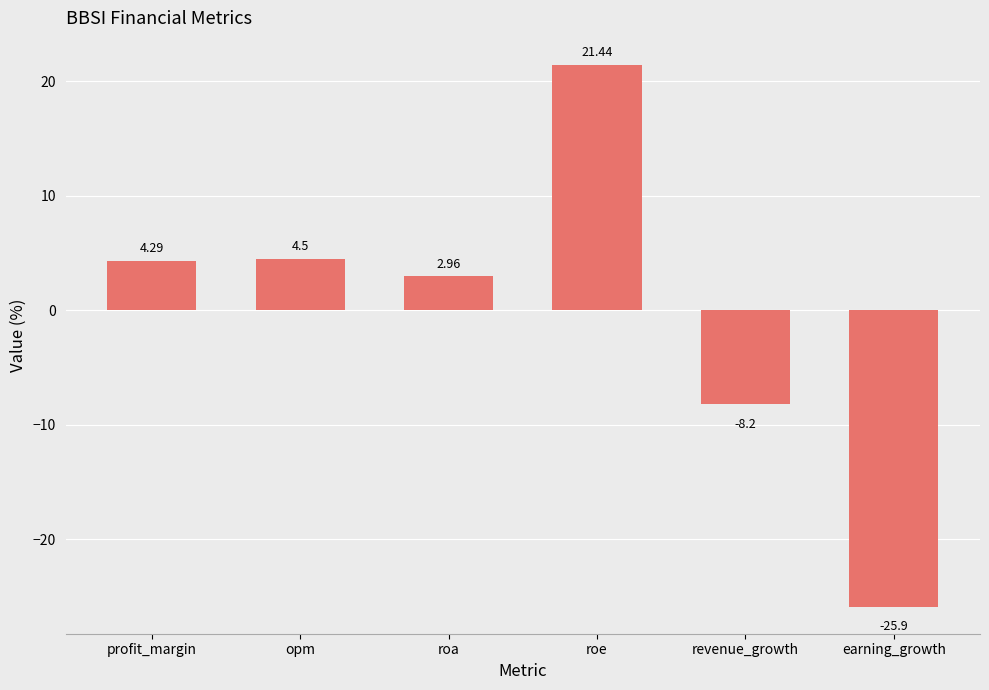

Is it true that the value at earning_growth is -25.9?

True